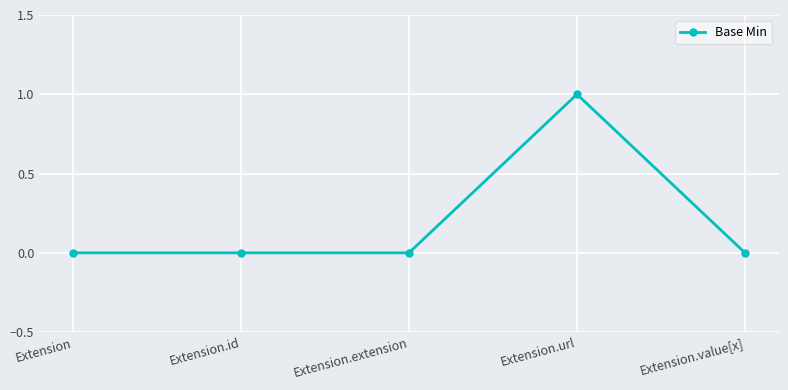

Does the chart have visible grid lines?

Yes